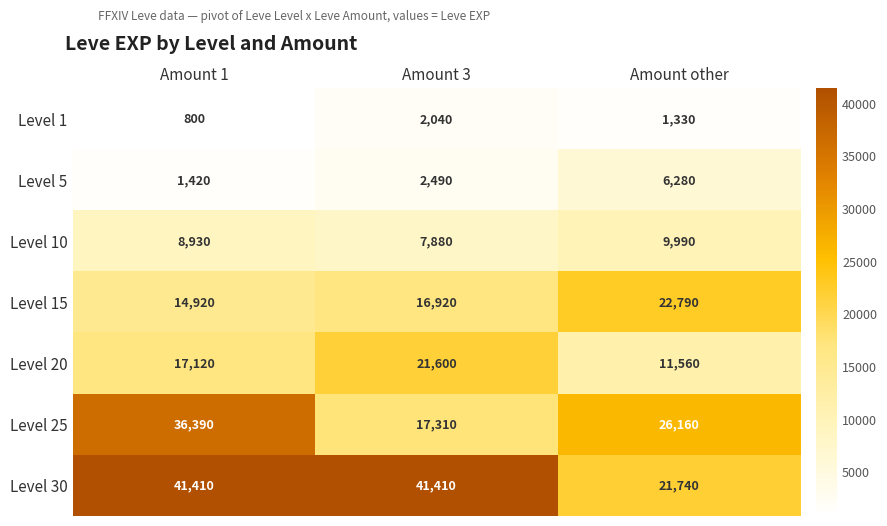

What is the difference between the highest and lowest values at Amount other?

24830